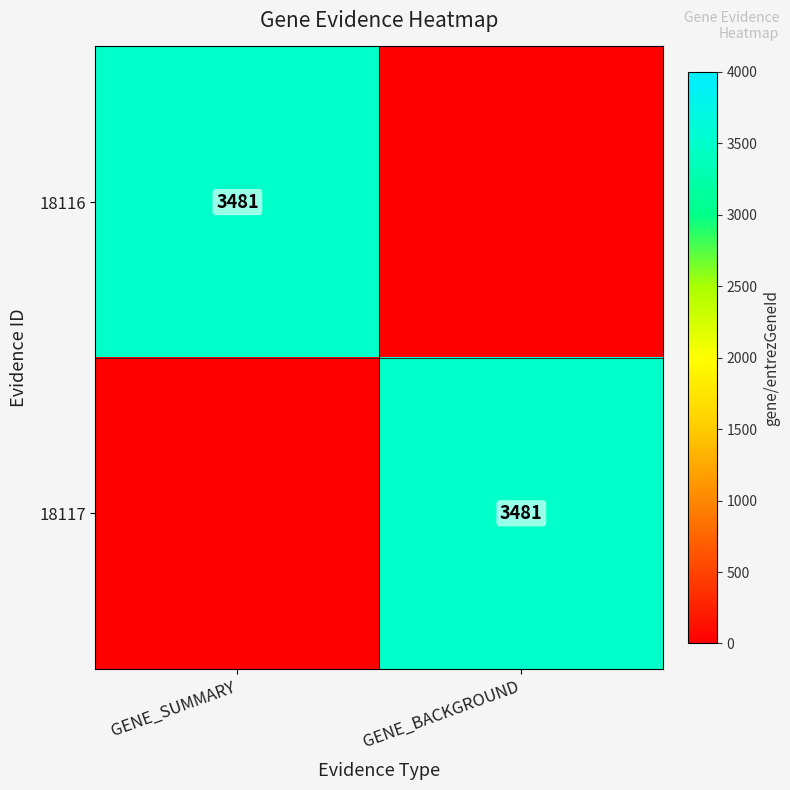

True or false: 18116 has a value of 6000 at GENE_SUMMARY.

False